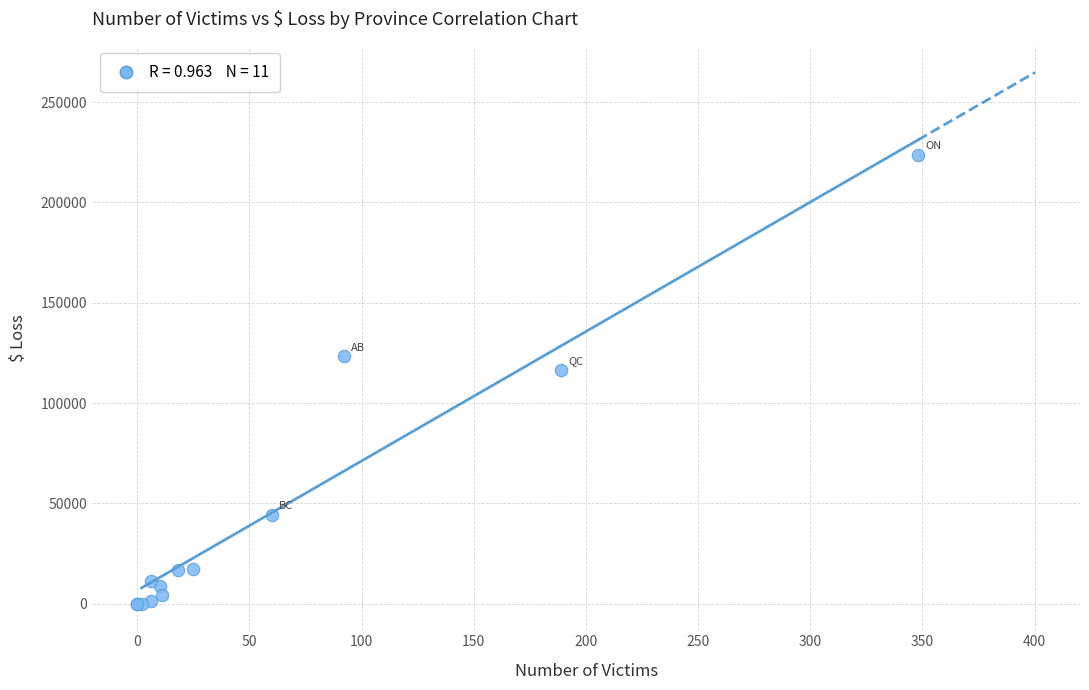

What Y value in the scatter plot is closest to 111846?

116520.4